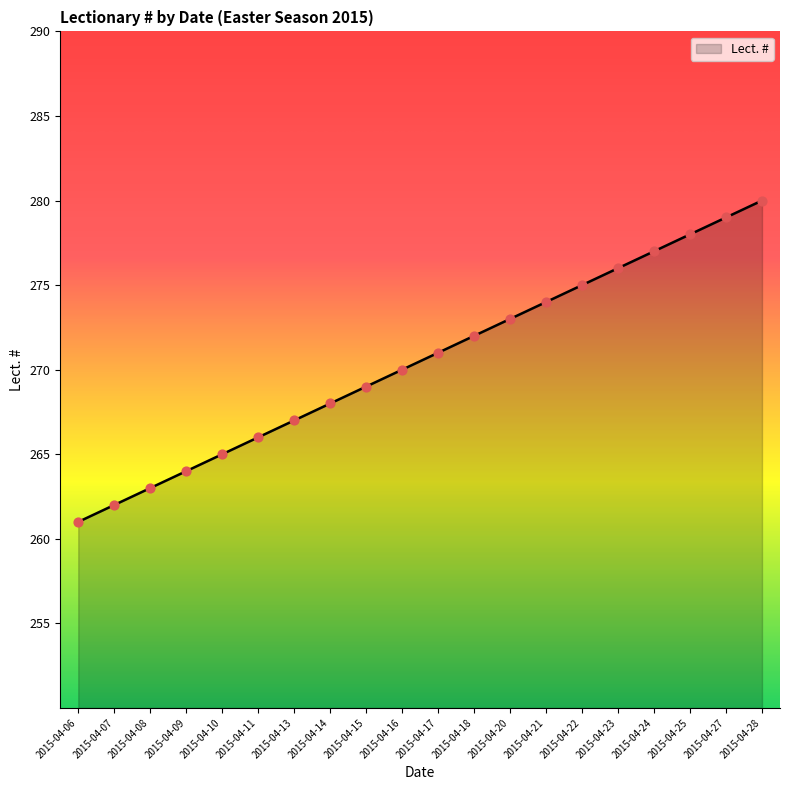

Approximately how many times larger is the value at 2015-04-10 compared to 2015-04-25?

1.0